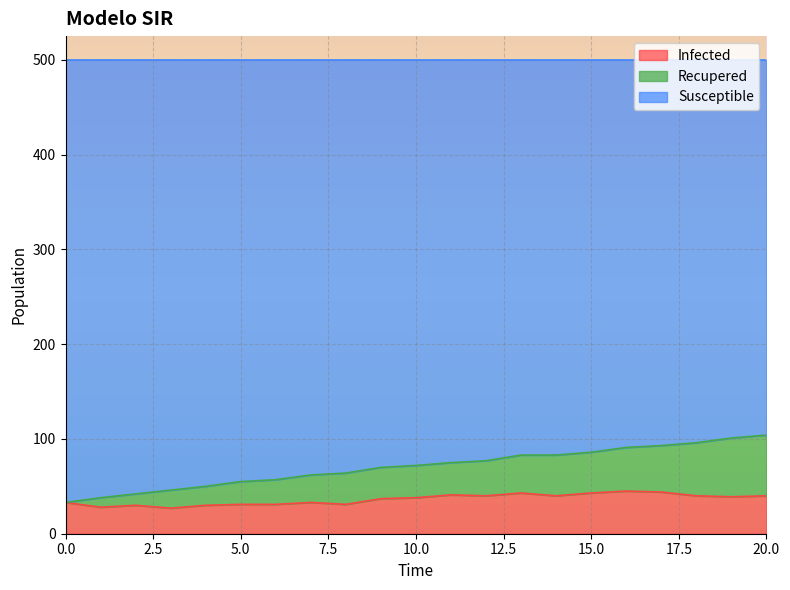

What is the highest value of the Infected series?

45